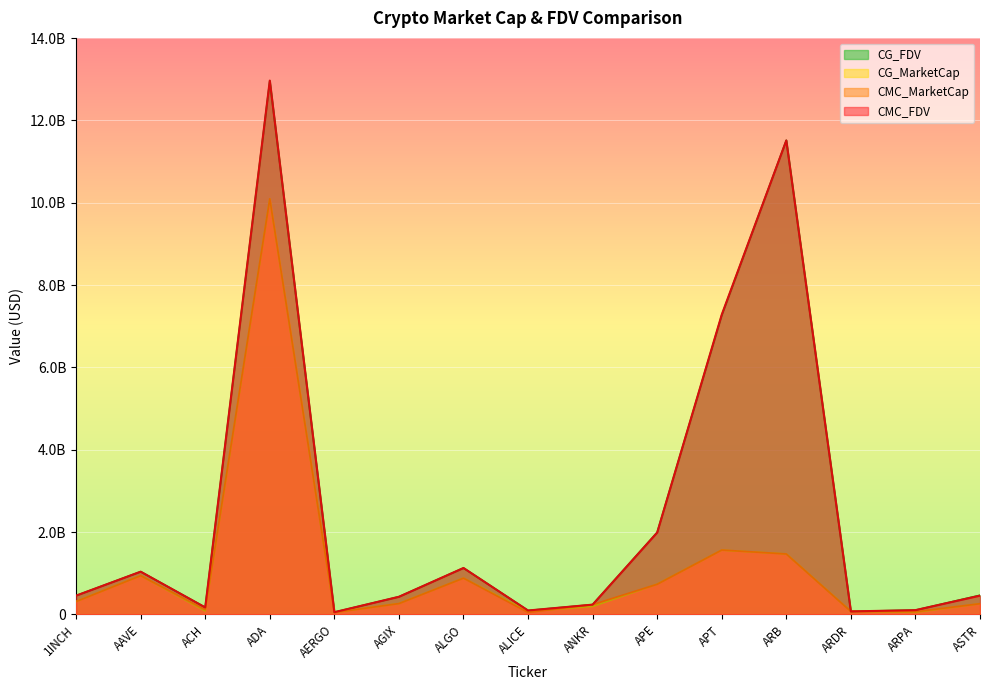

What is the total value across all series at ALGO?

4015796101